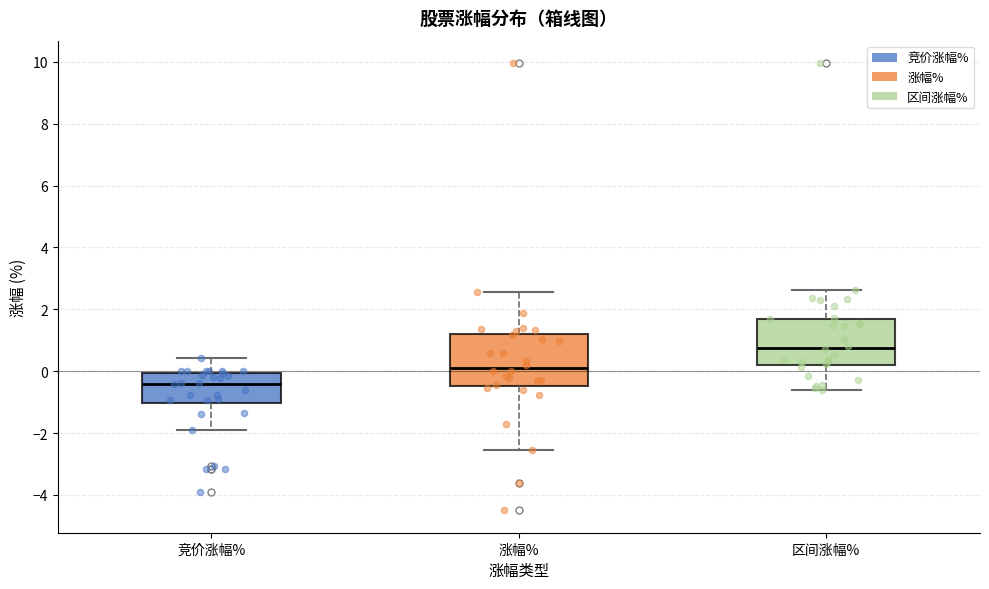

Reading left to right, transcribe this box plot: for each box, give where its median line is, the range the box spans, and where its two whiskers end, as read against the y-axis. The values are not printed on the chart, so give them approximately, as read against the axis.

竞价涨幅%: median -0.4, box -1.0 to 0.0, whiskers -1.8 to 0.4
涨幅%: median 0.2, box -0.4 to 1.2, whiskers -2.6 to 2.6
区间涨幅%: median 0.8, box 0.2 to 1.8, whiskers -0.6 to 2.6